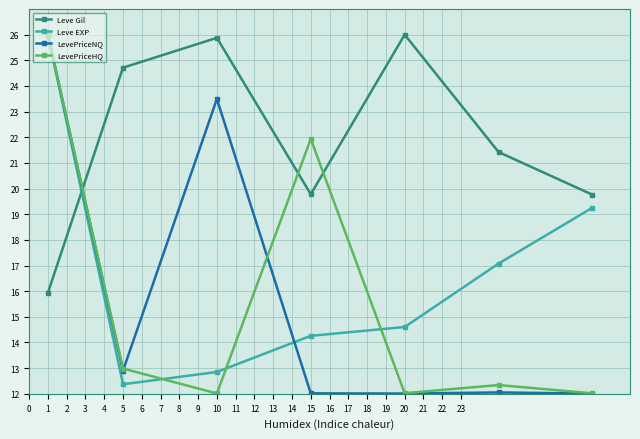

What is the smallest value displayed?

12.0